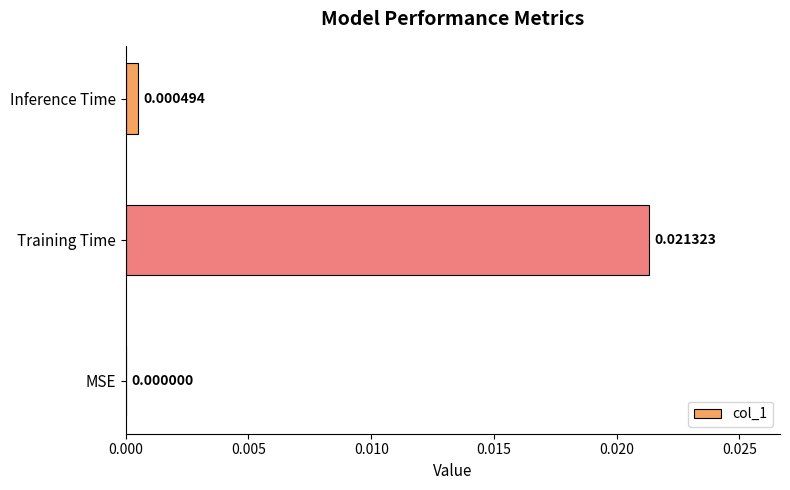

Between MSE and Training Time, which is larger?

Training Time